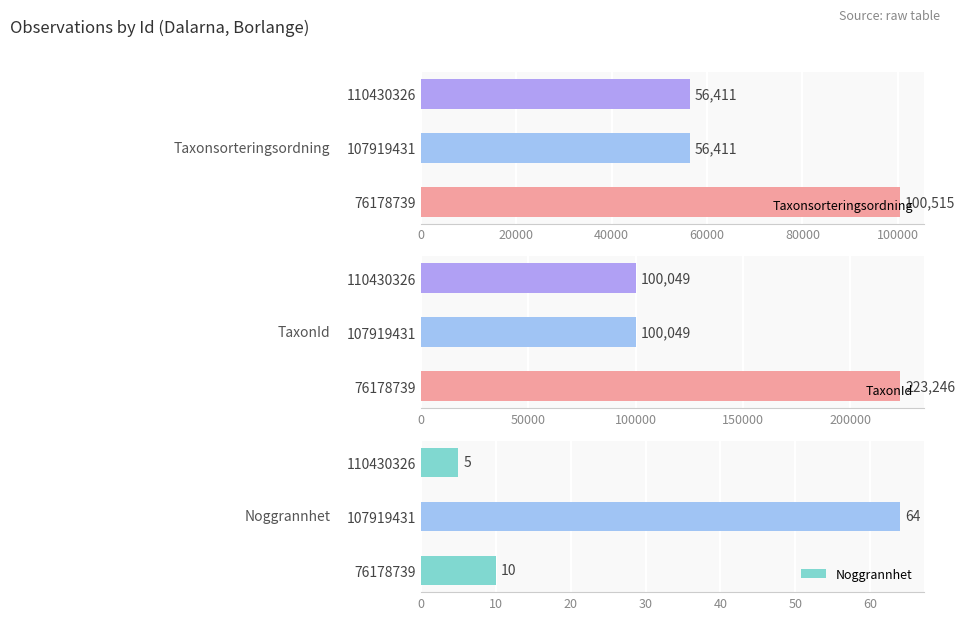

What are all the series names shown in the legend?

Taxonsorteringsordning, TaxonId, Noggrannhet